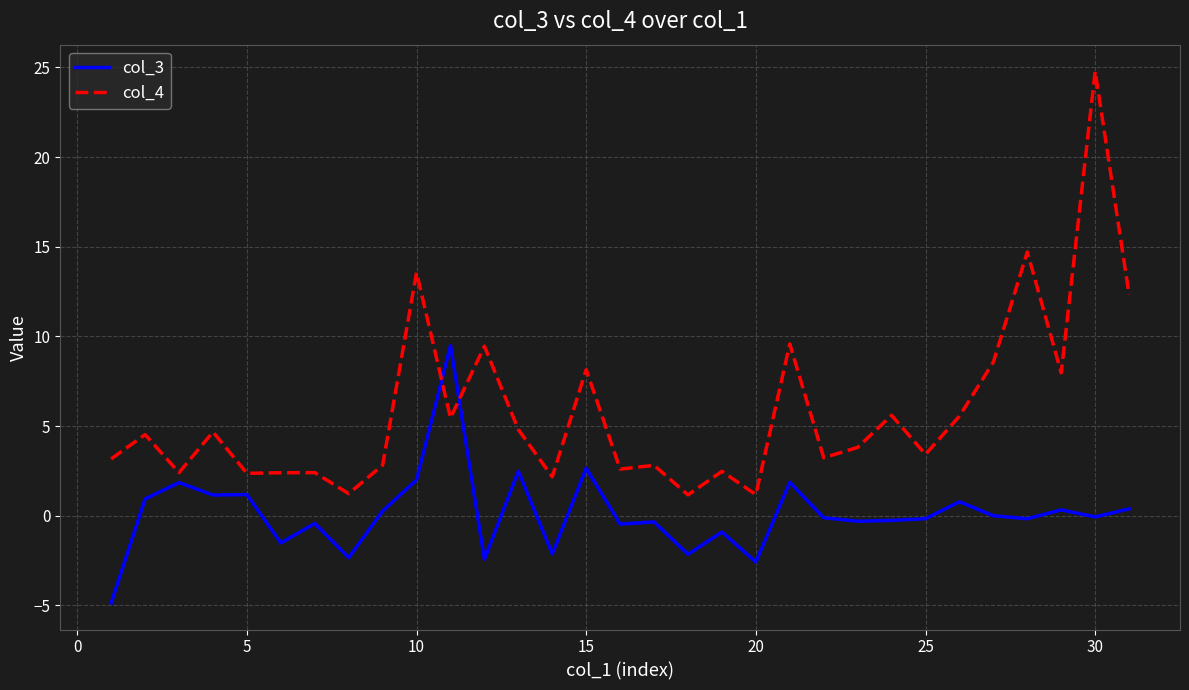

Which series has the widest spread of values?

col_4